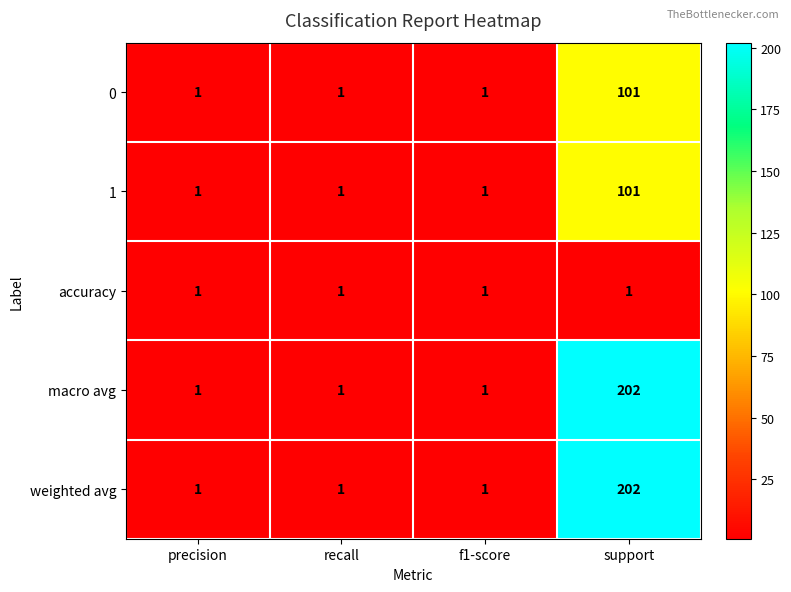

True or false: macro avg has a value of 335 at support.

False